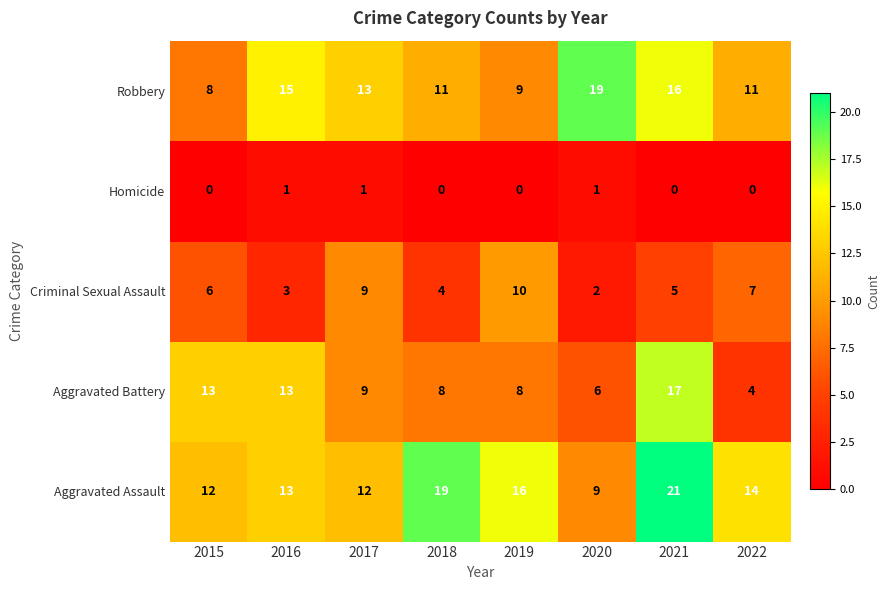

What is the difference between the maximum and second lowest values in the Aggravated Battery series?

11